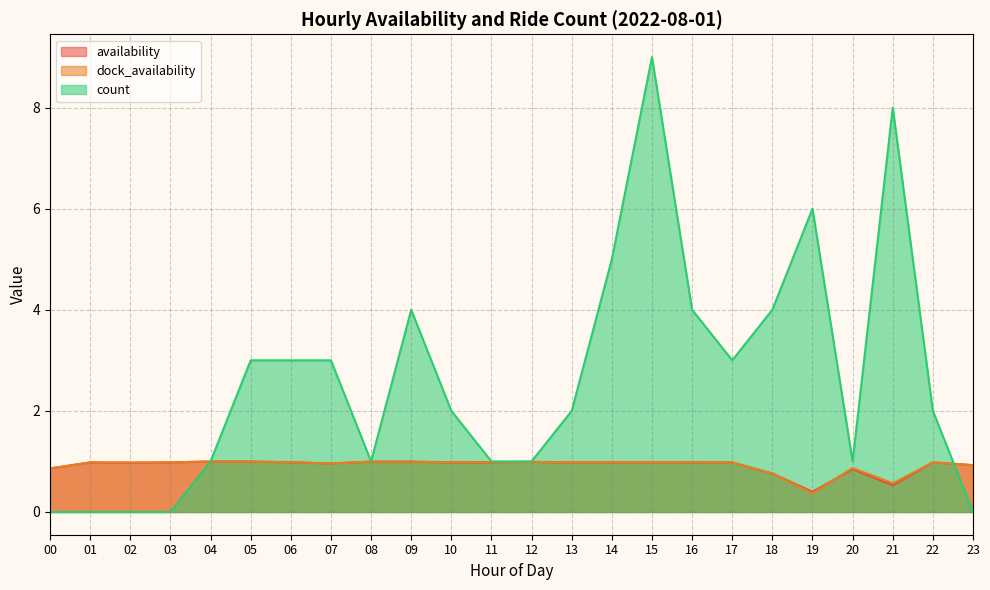

What is the sum of the count values at 07 and 22?

5.0